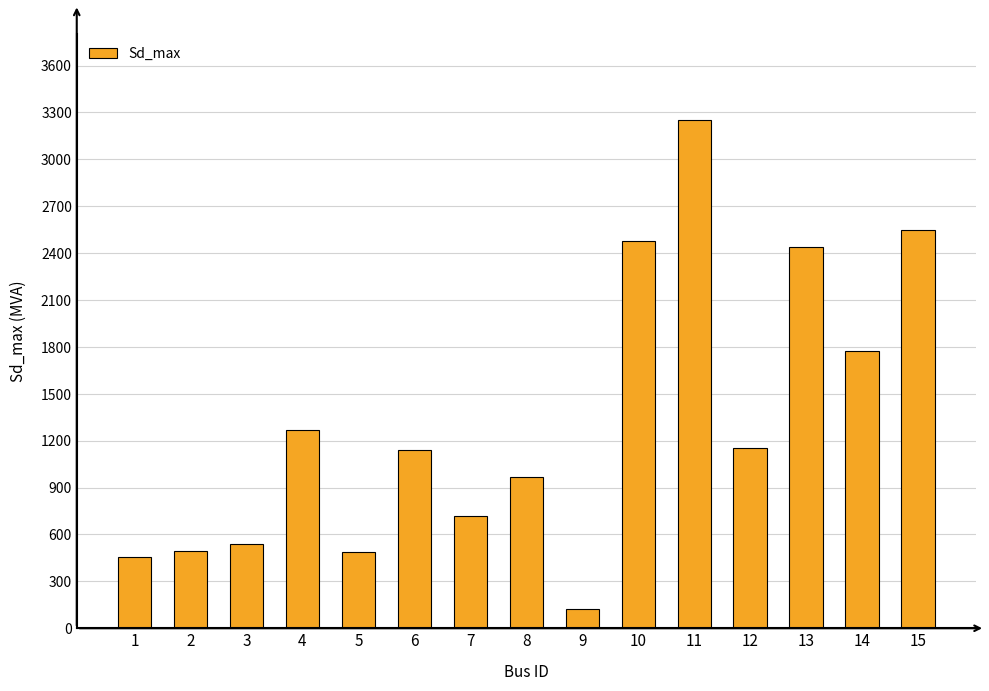

What is the difference between the maximum and minimum values?

3124.7